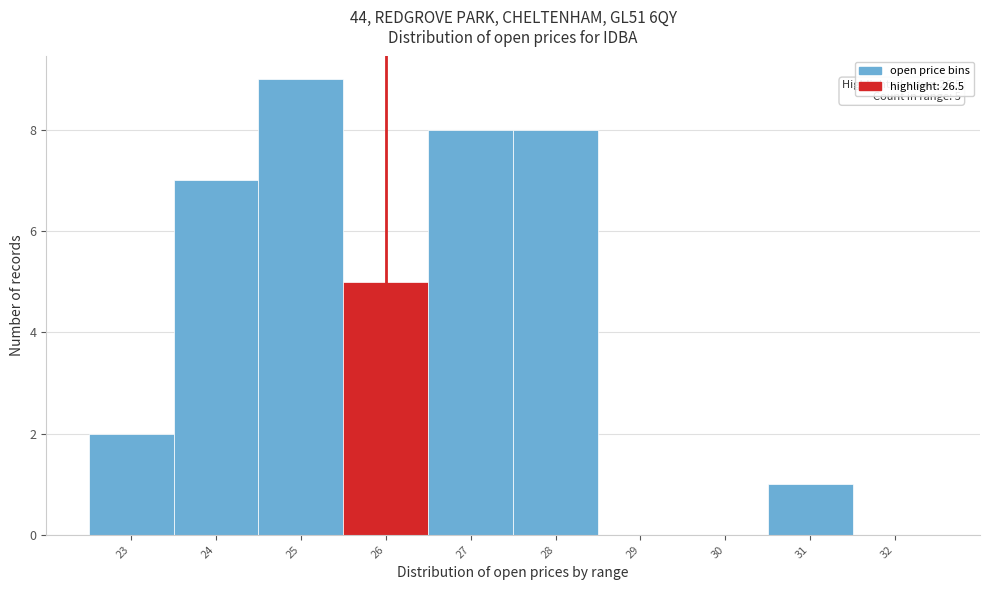

Reading right to left, extract all data points from this chart.

32=0	31=1	30=0	29=0	28=8	27=8	26=5	25=9	24=7	23=2